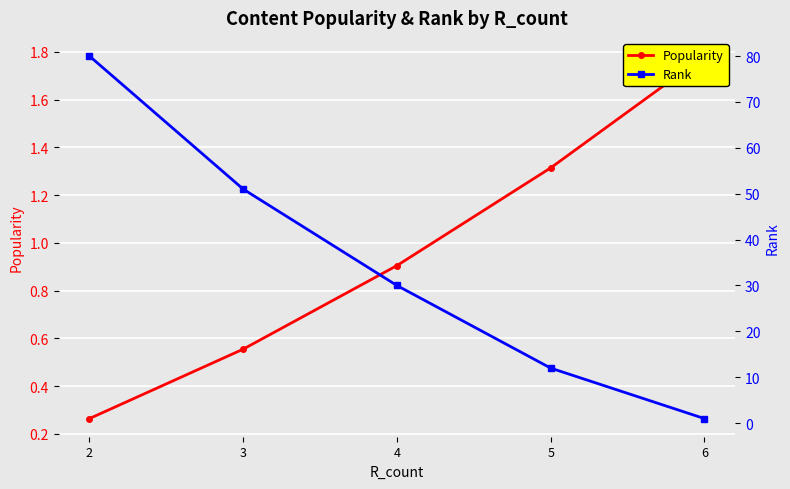

Which category has the lowest value across all series?

2